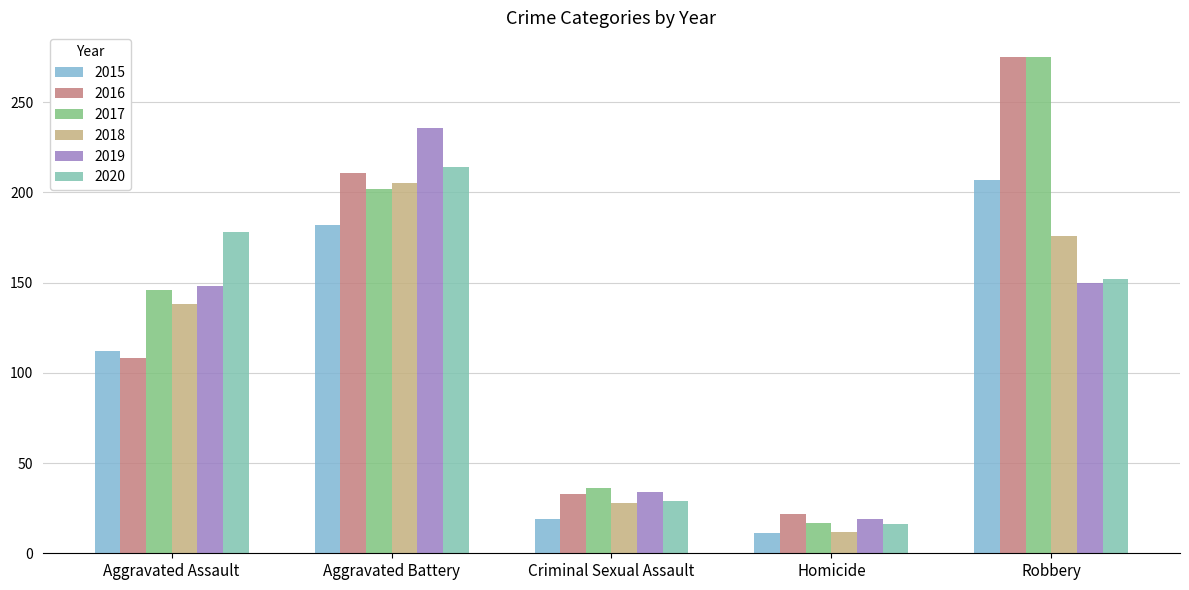

Reading right to left, what are all the values shown in this chart?

2015: 207	11	19	182	112
2016: 275	22	33	211	108
2017: 275	17	36	202	146
2018: 176	12	28	205	138
2019: 150	19	34	236	148
2020: 152	16	29	214	178